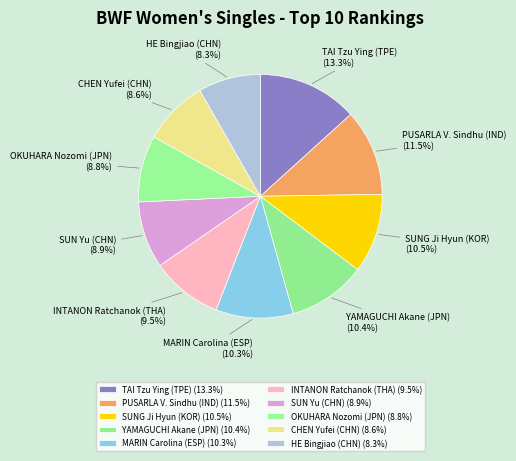

Which has a higher value, HE Bingjiao (CHN) or MARIN Carolina (ESP)?

MARIN Carolina (ESP)